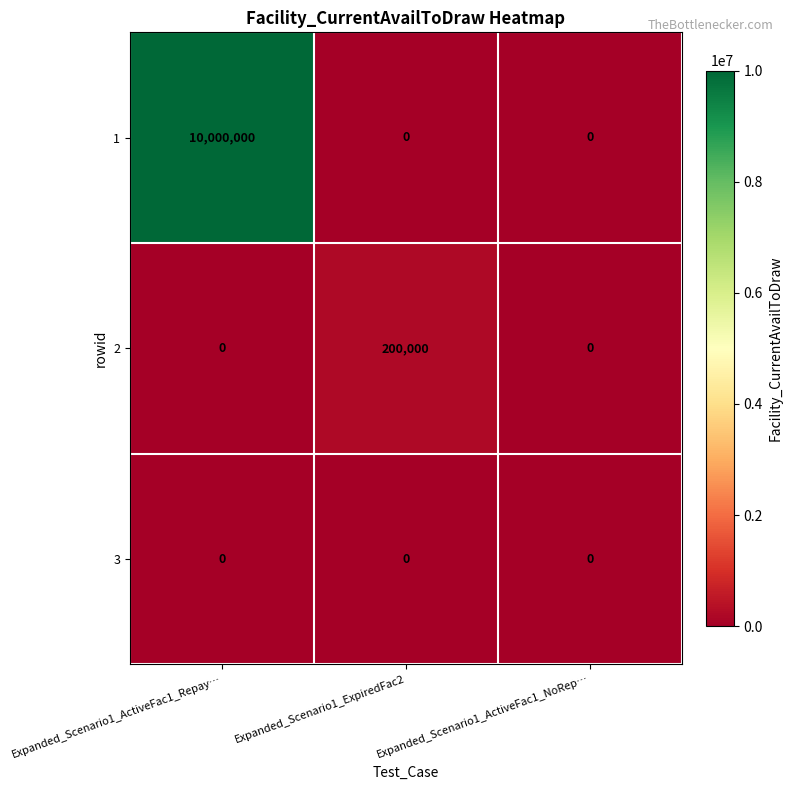

Count the 1 values in the range 0 to 10000000.

3